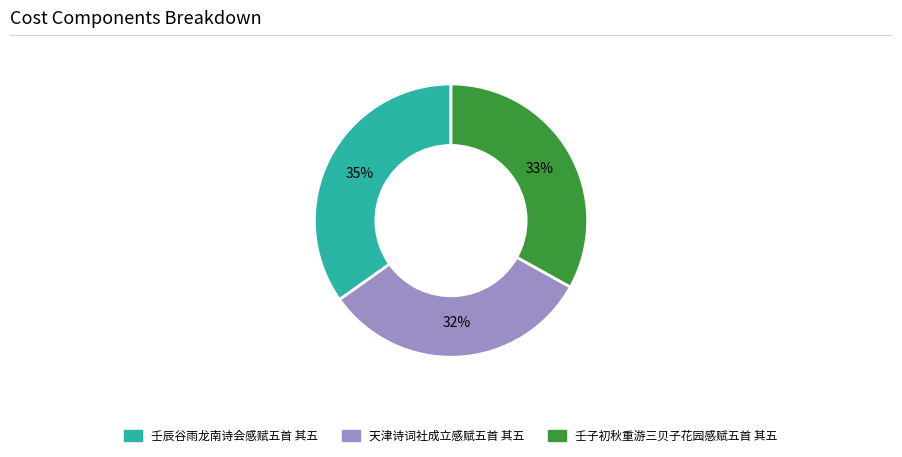

How many slices are in this pie chart?

3